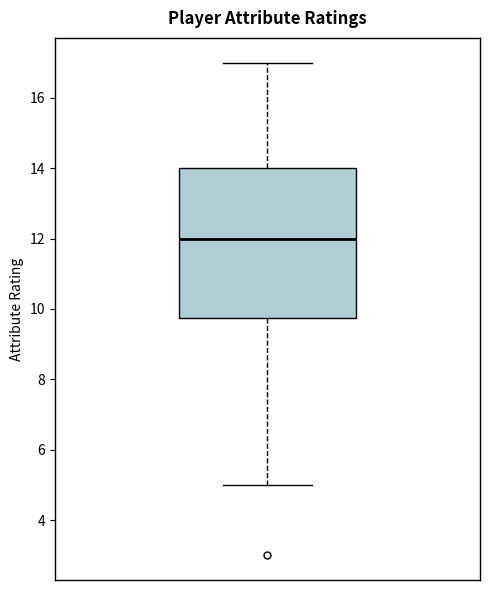

Where is the lower edge of the box on the y-axis? The values are not printed on the chart, so give them approximately, as read against the axis.

9.8